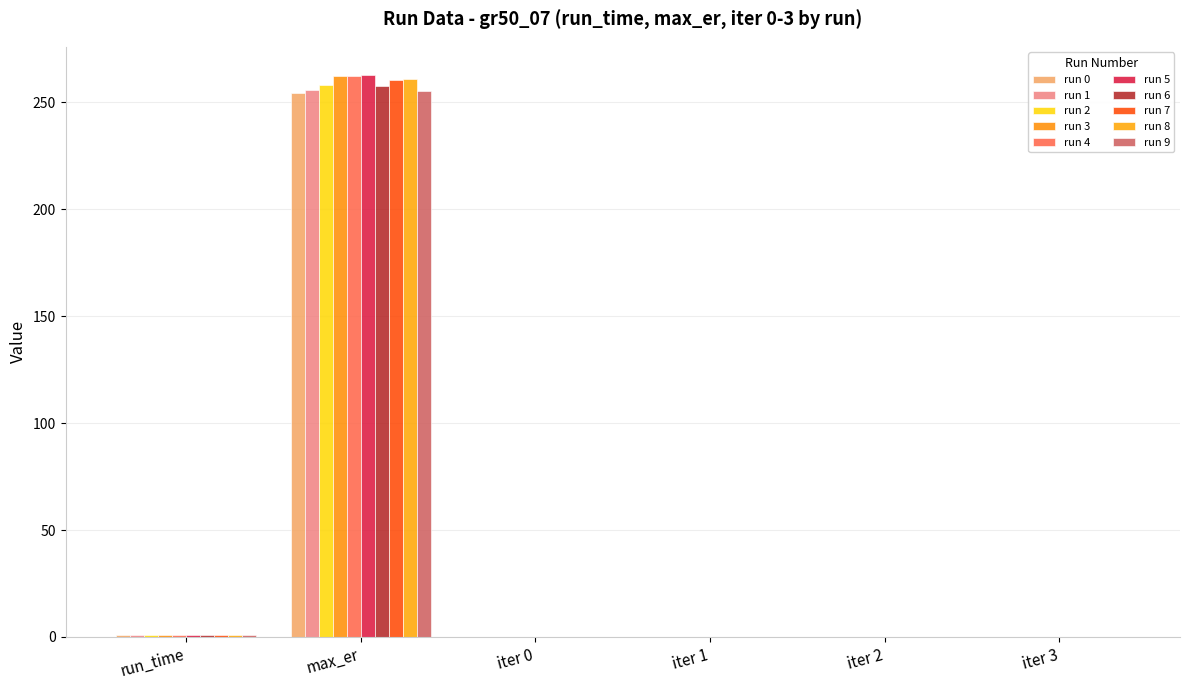

How many groups of bars are there?

6